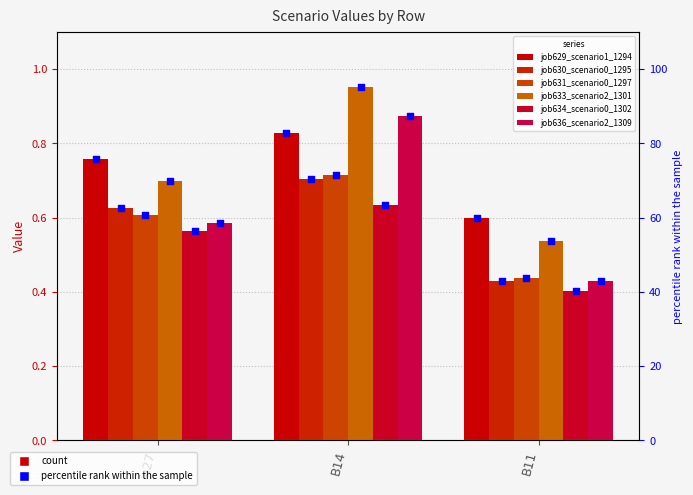

At how many categories does at least one series exceed 0?

3